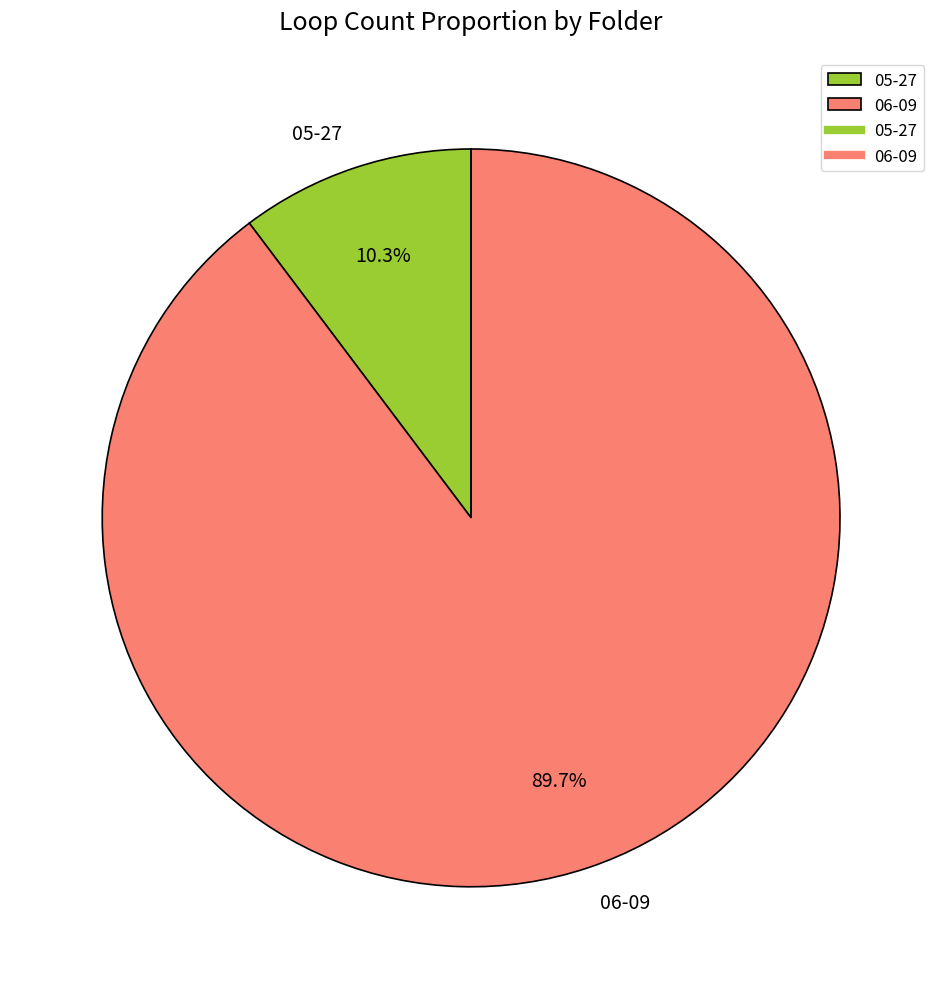

What is the majority slice?

06-09